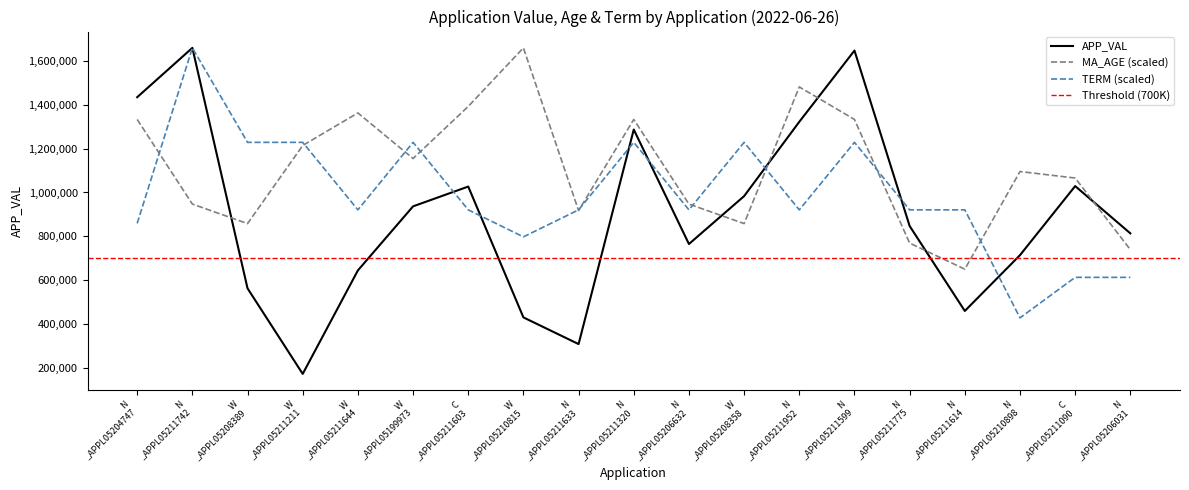

What is the average value of the TERM series?

988880.5